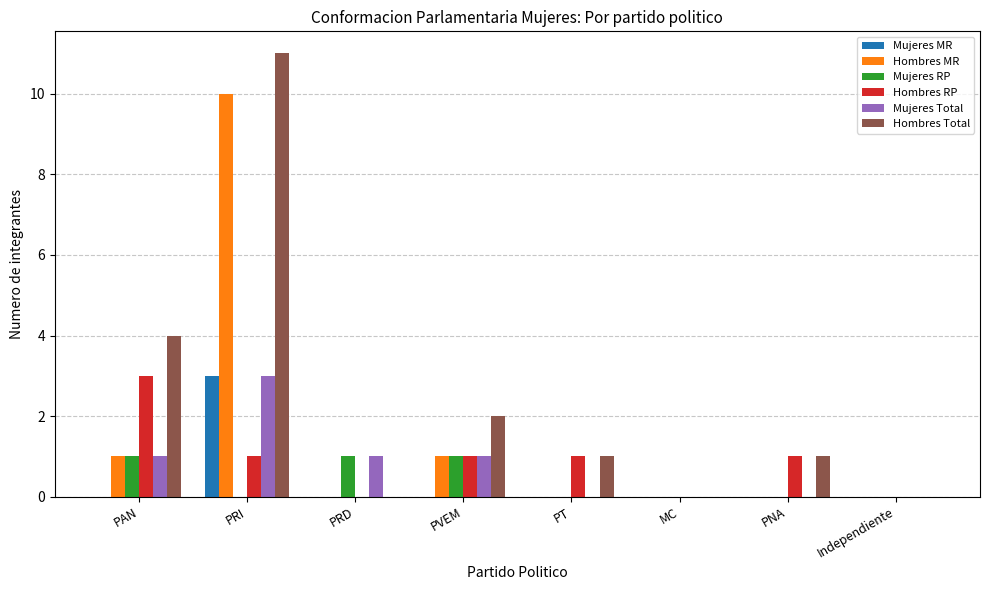

Between PRI and MC, which series saw the biggest shift?

Hombres Total